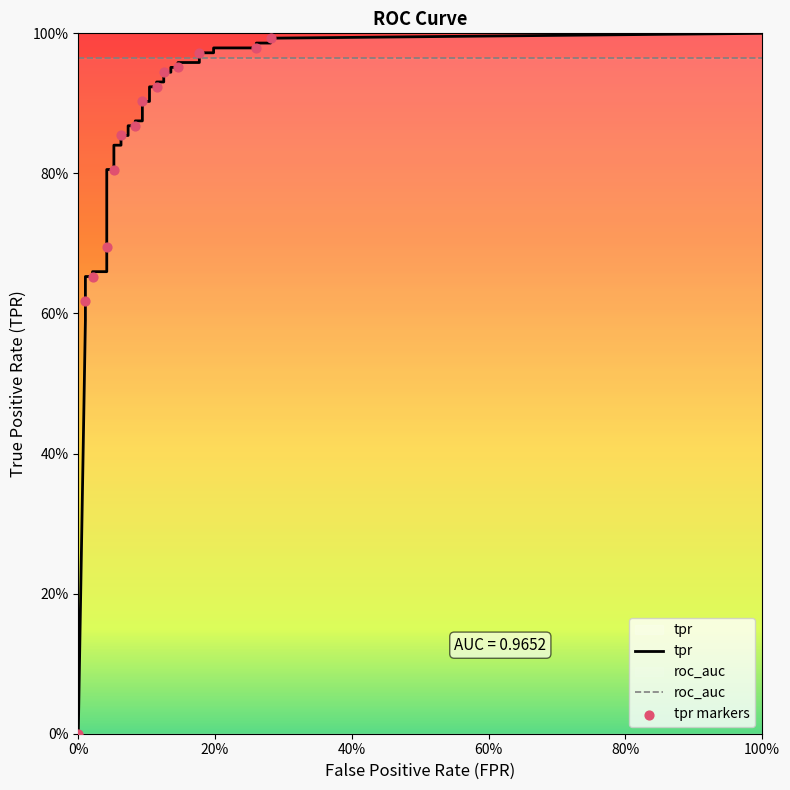

Which series has the widest spread of Y values?

tpr